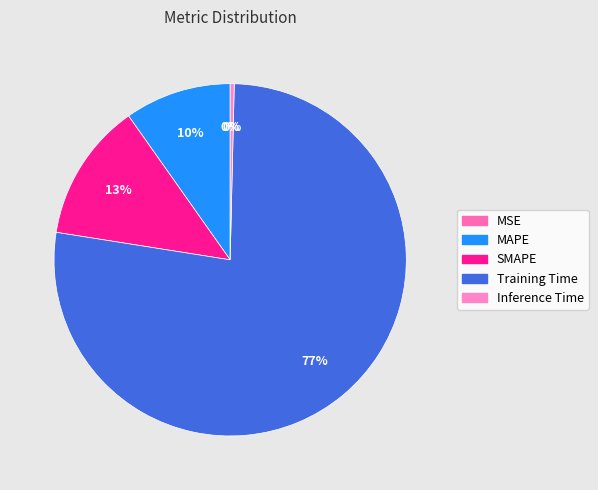

True or false: MAPE accounts for 15% of the total.

False